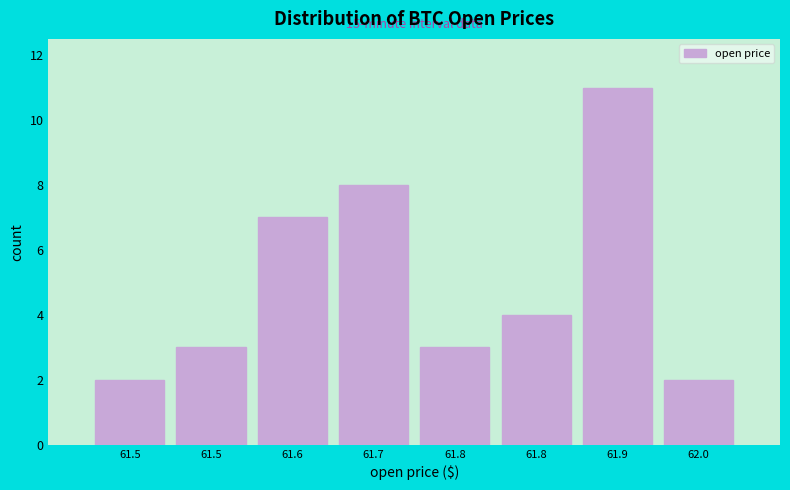

How many bars are there in total?

8